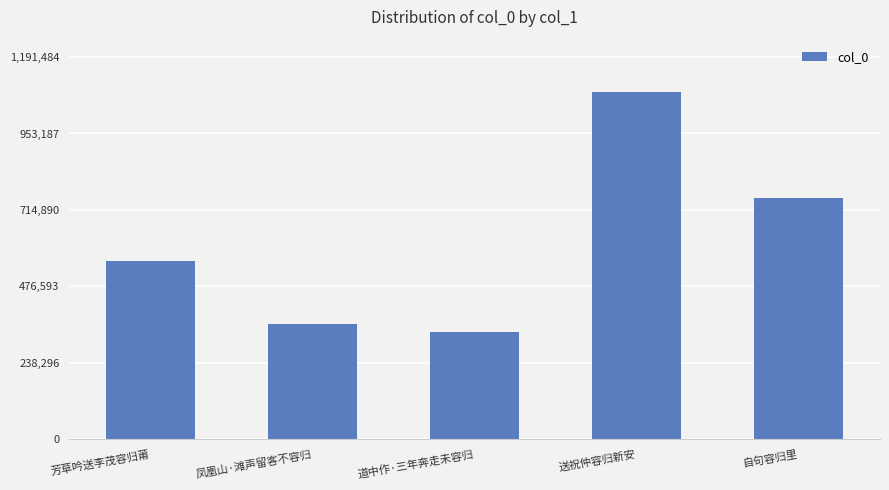

Between 送祝仲容归新安 and 道中作·三年奔走未容归, which is larger?

送祝仲容归新安